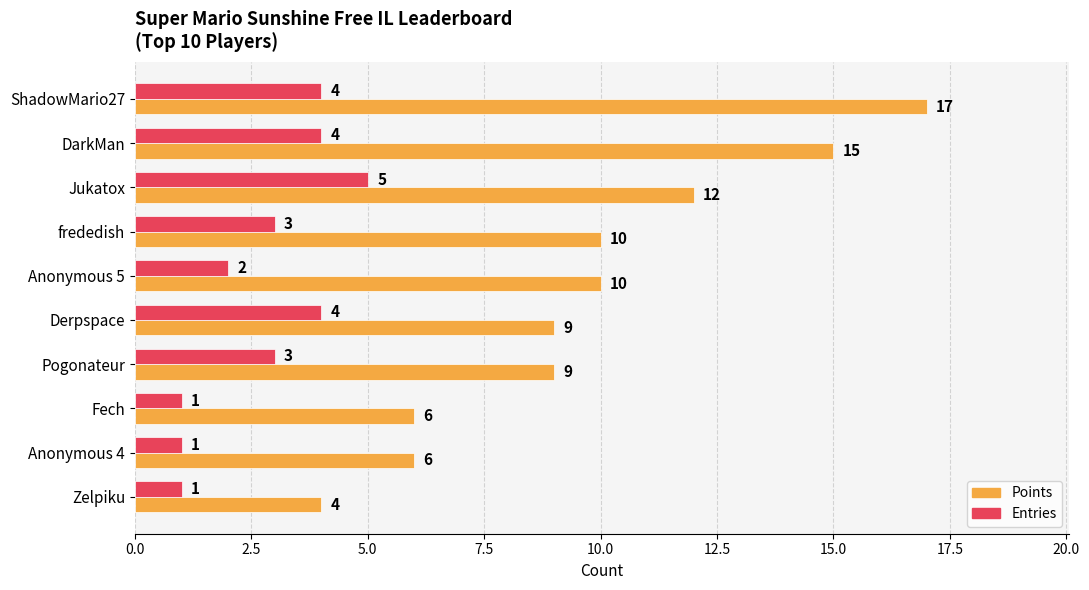

Rank the series by their average value, from highest to lowest.

Points, Entries